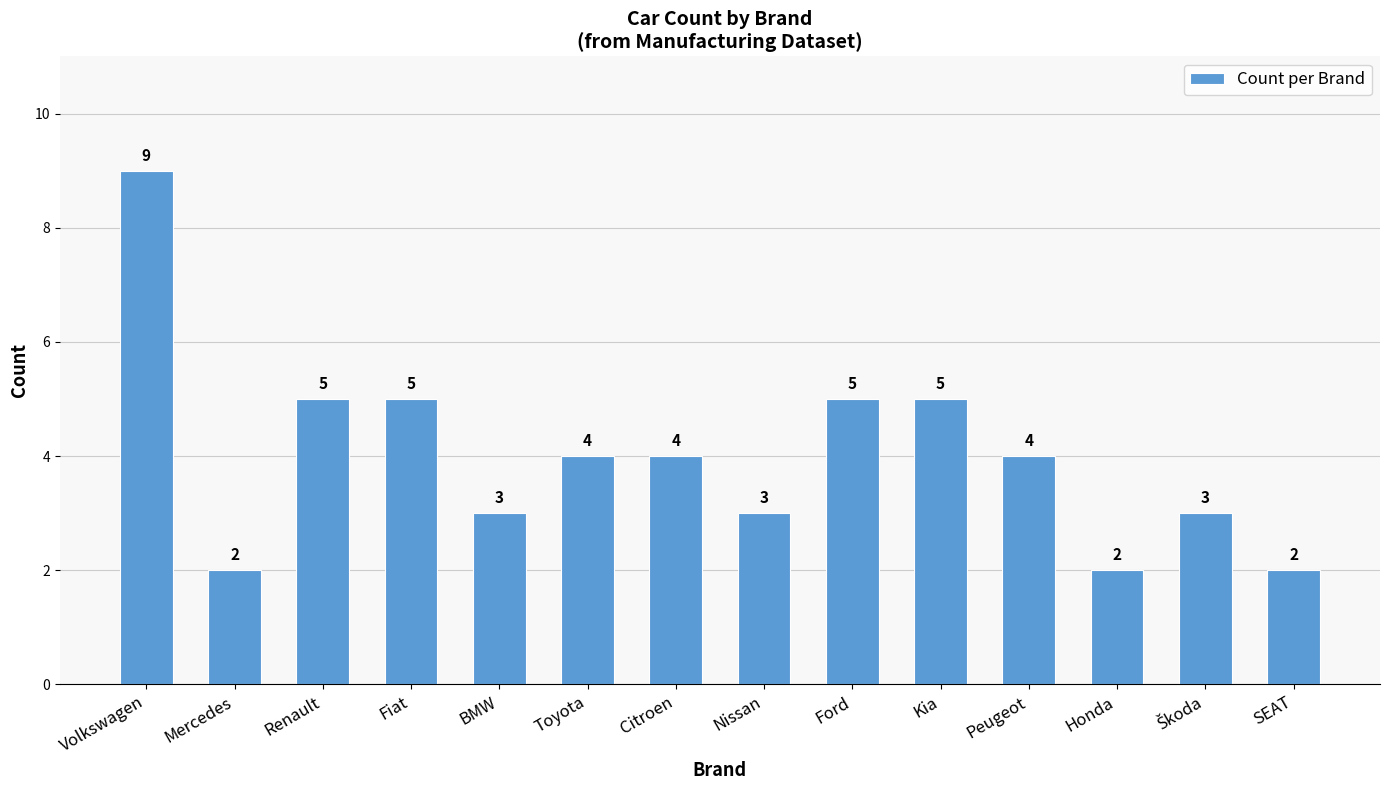

The chart shows a value of 3 at Renault. True or false?

False